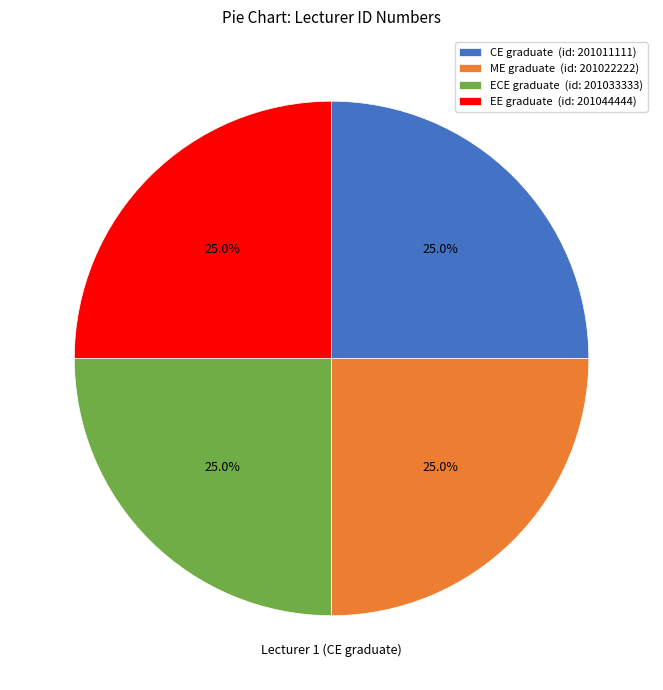

What is the ratio of the value at ECE graduate (id: 201033333) to the value at EE graduate (id: 201044444)?

1.0